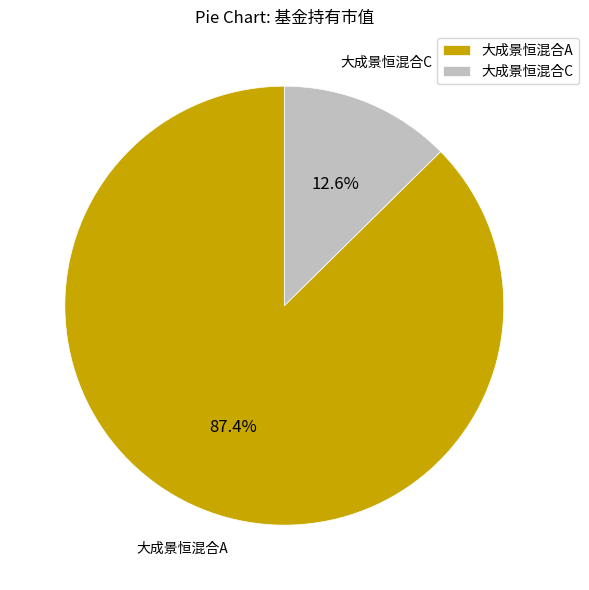

Does 大成景恒混合C account for over 50% of the chart?

No